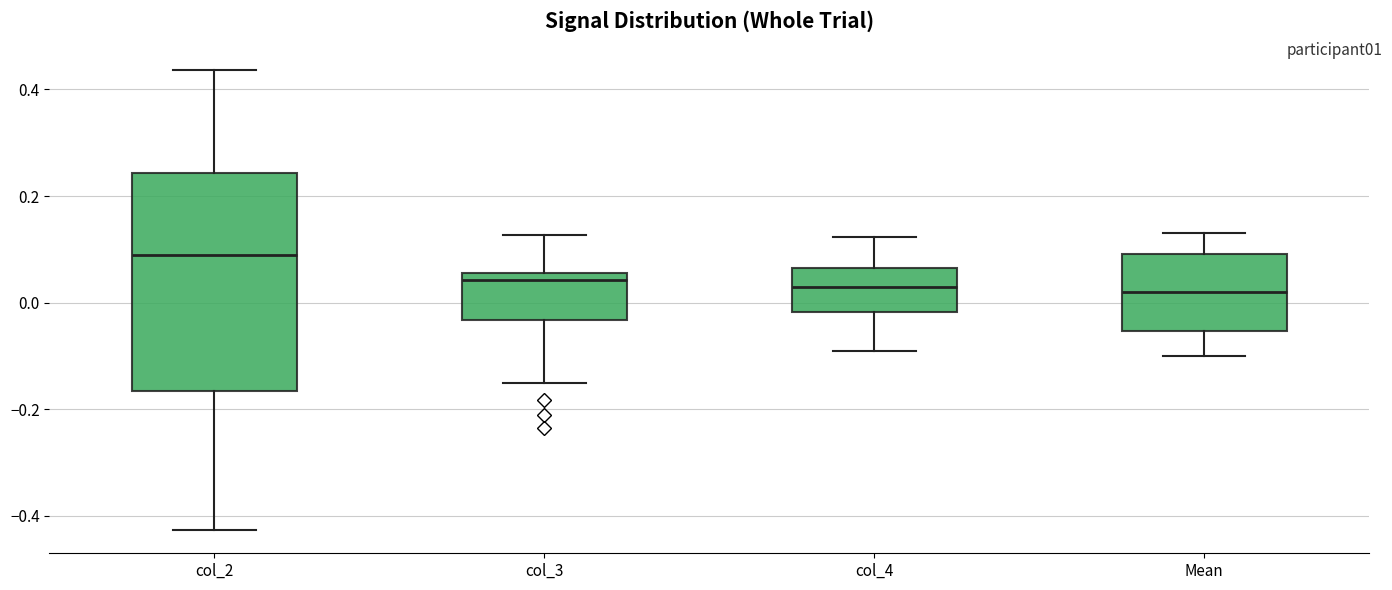

Which box's median line is the highest?

col_2